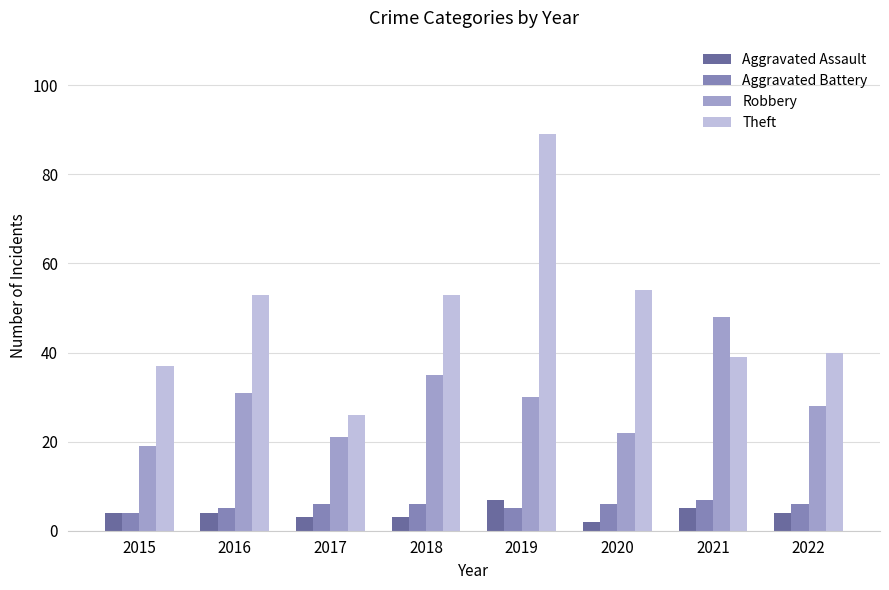

What is the value of the Robbery bar at the 8th from the left?

28